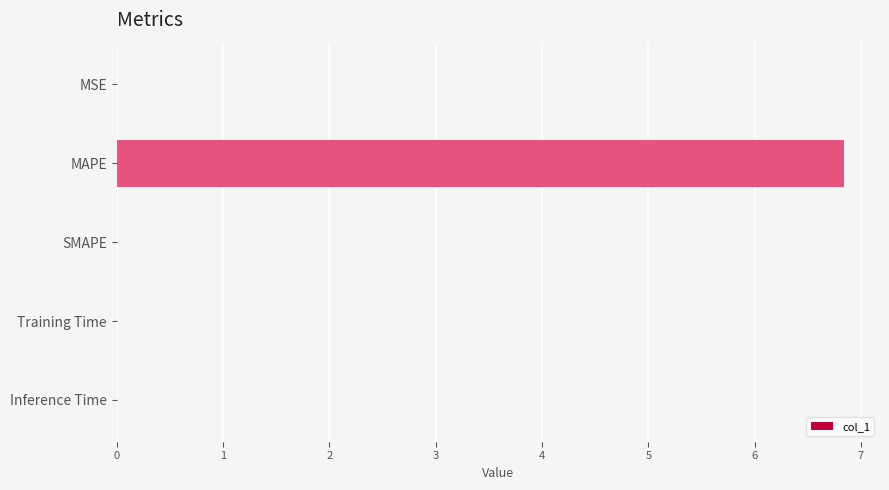

Which category has the highest value across all series?

MAPE